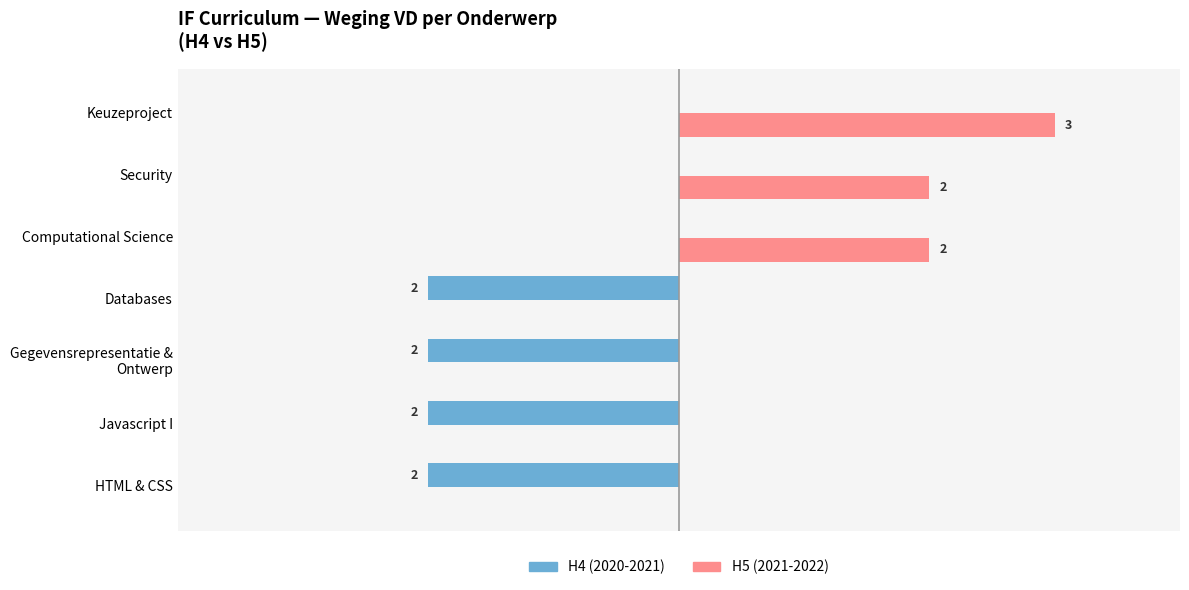

How many values in H4 (2020-2021) are above zero?

4